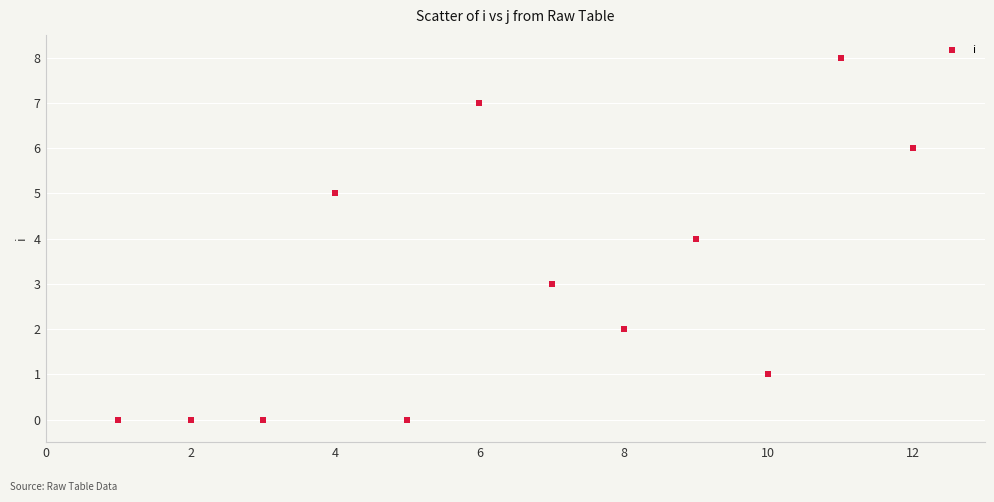

What is the range of Y values (max minus min)?

8